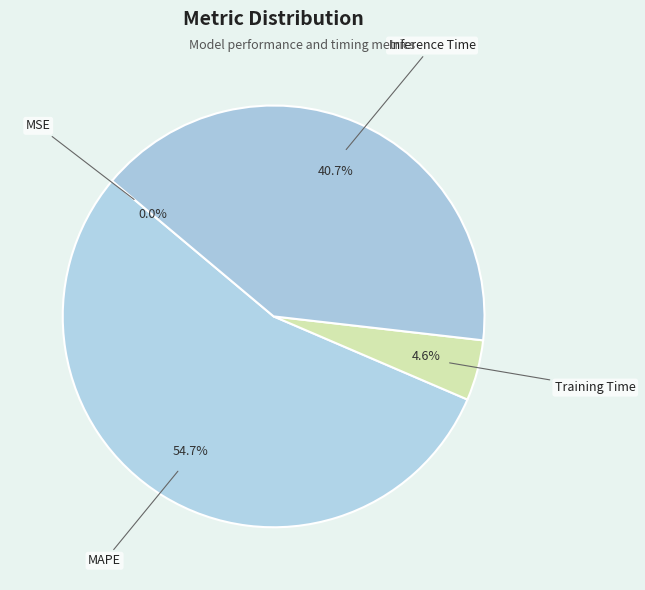

The Training Time slice represents 5% of the pie. True or false?

True